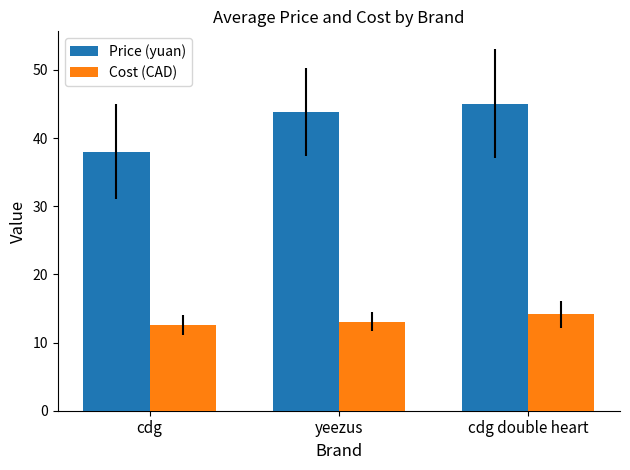

At which label does Price (yuan) first exceed 43?

yeezus